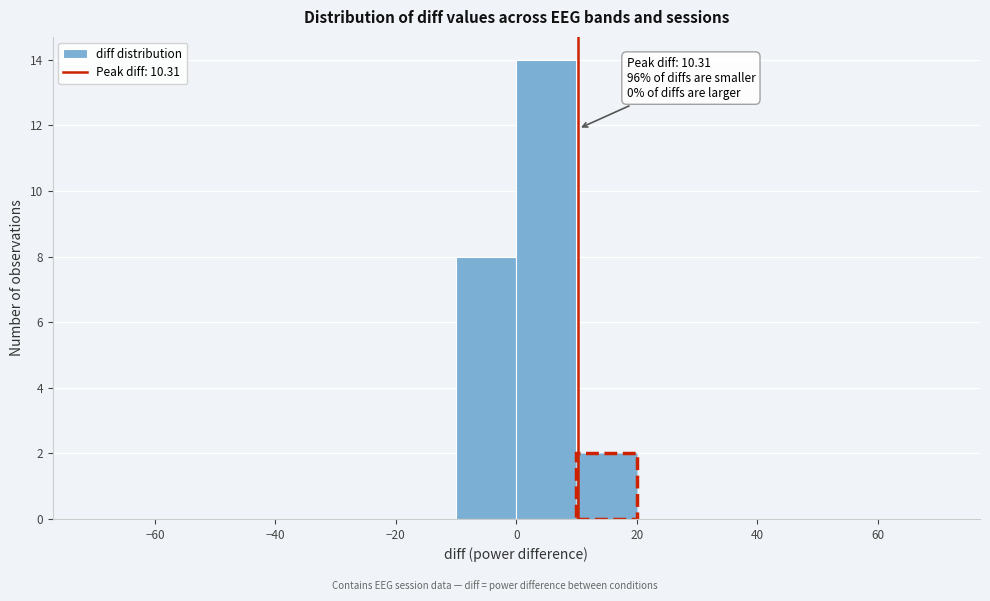

Which range on the x-axis has the tallest bar?

0 to 10